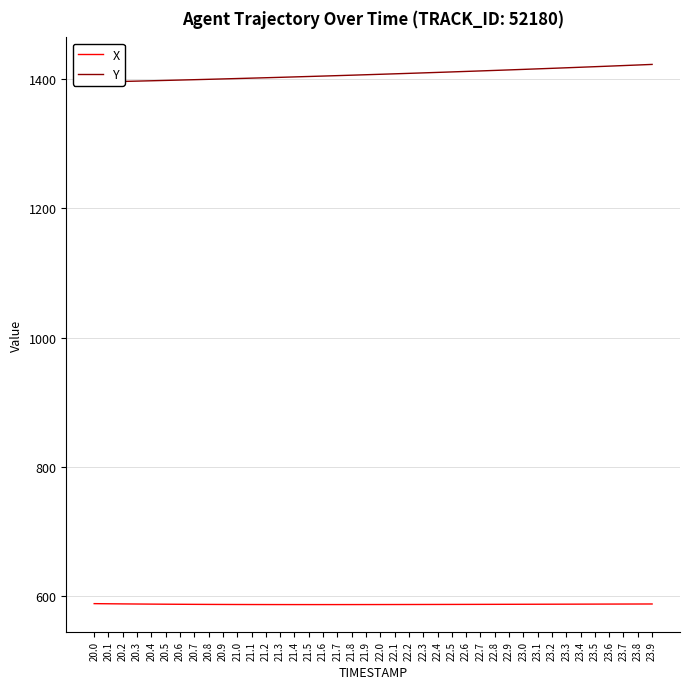

Reading right to left, what are all the values shown in this chart?

X: 588.4	588.3	588.3	588.2	588.2	588.1	588.1	588.0	588.0	587.9	587.9	587.8	587.8	587.7	587.7	587.6	587.6	587.6	587.5	587.5	587.5	587.5	587.4	587.4	587.4	587.4	587.5	587.5	587.5	587.6	587.6	587.7	587.8	587.9	588.0	588.2	588.3	588.5	588.7	588.9
Y: 1422.1	1421.2	1420.3	1419.4	1418.5	1417.7	1416.8	1416.0	1415.2	1414.4	1413.6	1412.8	1412.0	1411.2	1410.5	1409.7	1409.0	1408.2	1407.5	1406.8	1406.1	1405.4	1404.7	1404.1	1403.4	1402.8	1402.1	1401.5	1400.9	1400.2	1399.7	1399.0	1398.5	1397.9	1397.3	1396.8	1396.3	1395.8	1395.2	1394.8